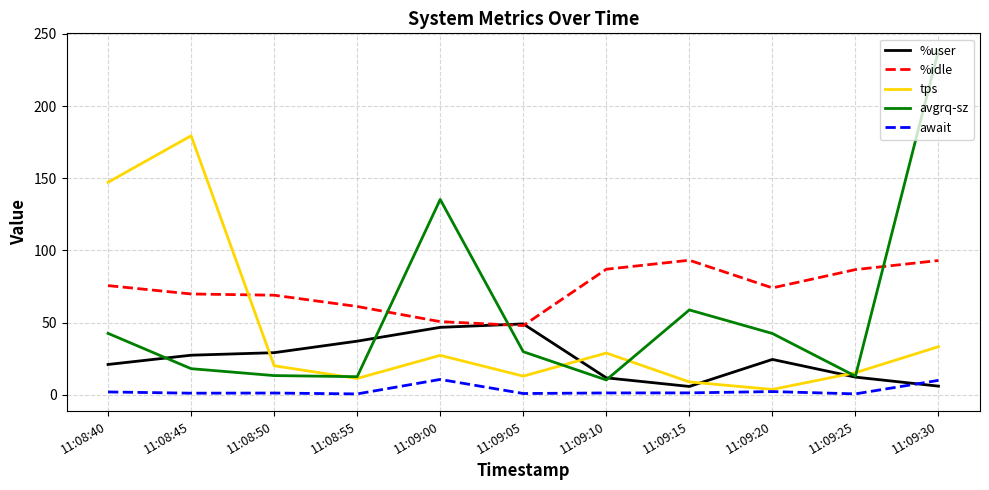

What is the minimum value for avgrq-sz?

10.4